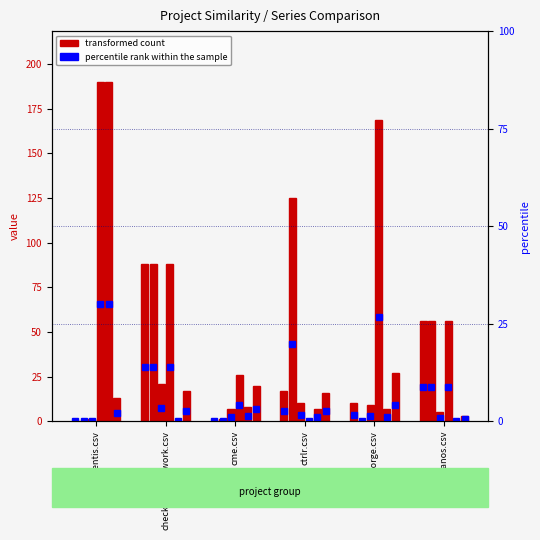

True or false: fontforge.csv has a value of 11 at ctrlr.csv.

False